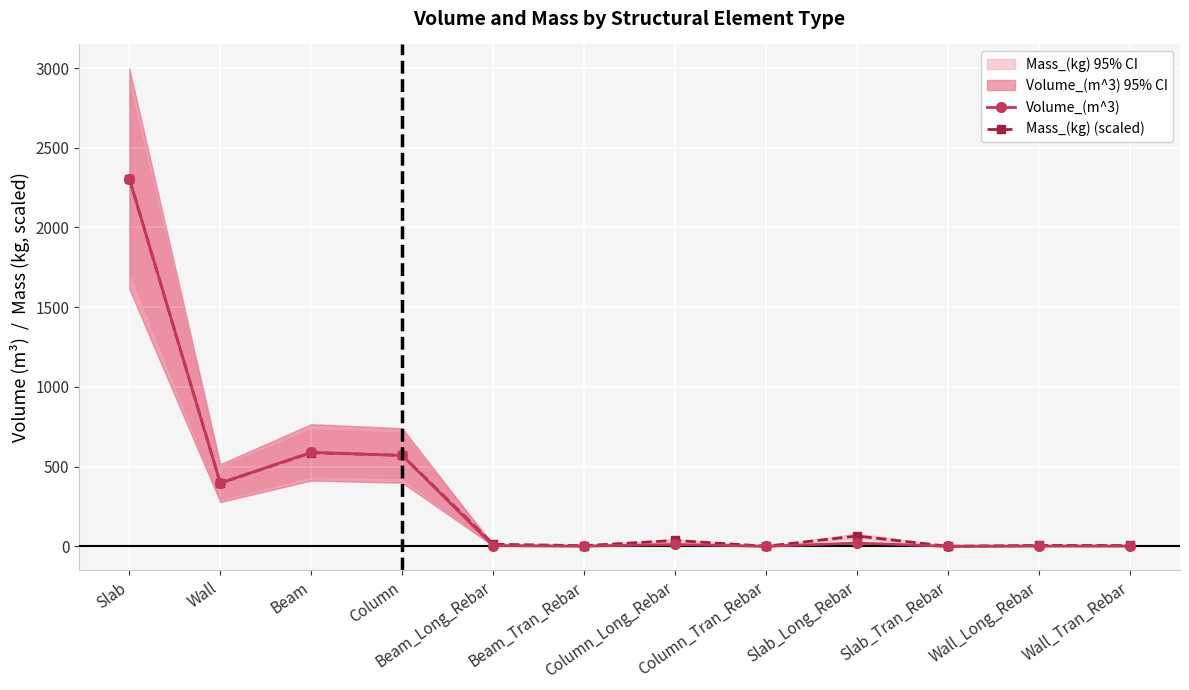

What is the difference between the second highest and second lowest values in the Volume_(m^3) series?

589.1